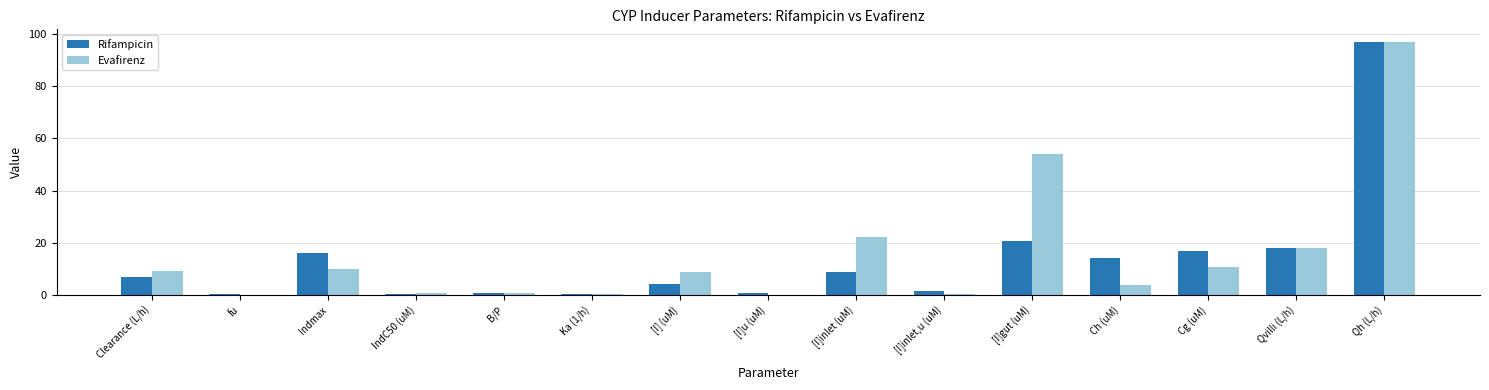

Read the Rifampicin value at Cg (uM).

16.8